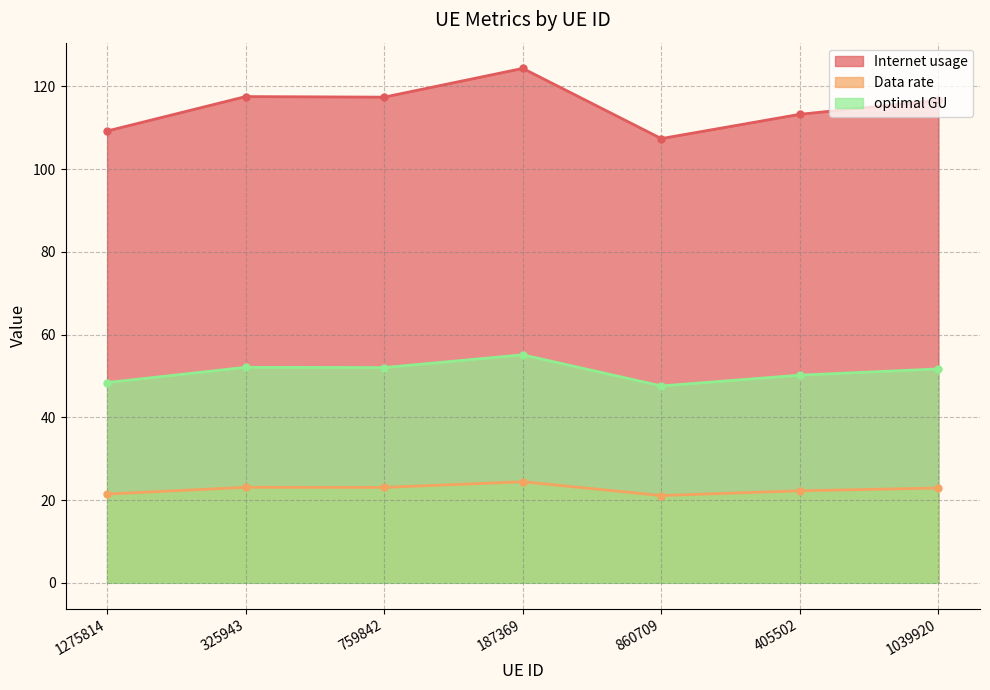

Which label corresponds to the smallest value in the chart?

860709